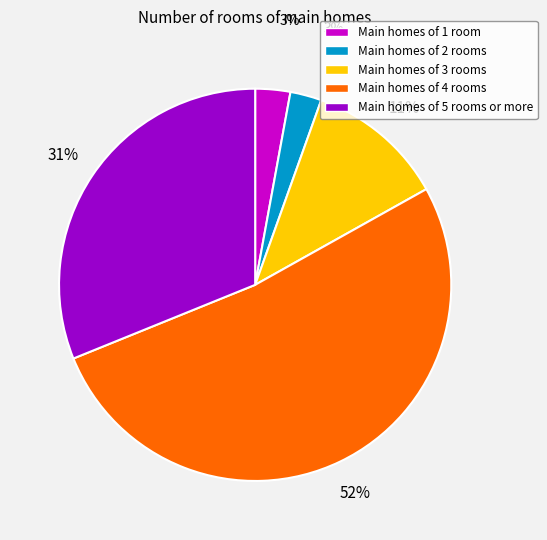

Which category has the biggest portion of the pie?

Main homes of 4 rooms